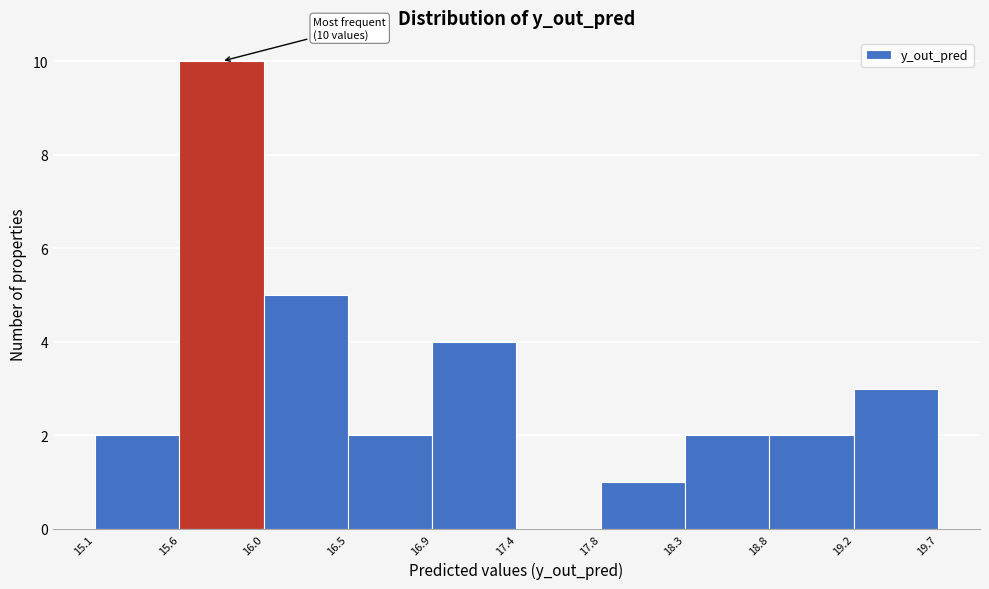

Over which range of the x-axis is the bar tallest?

15.6 to 16.0